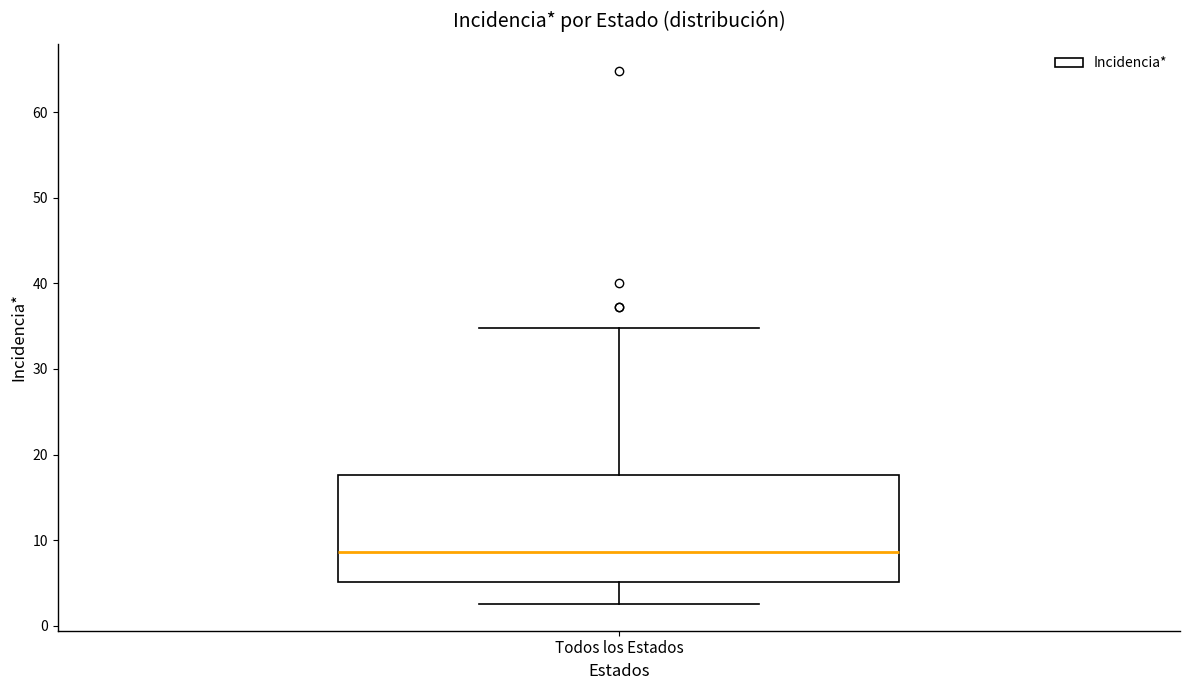

Transcribe this box plot: give where the median line is, the range the box spans, and where the two whiskers end, as read against the y-axis. The values are not printed on the chart, so give them approximately, as read against the axis.

median 9, box 5 to 18, whiskers 3 to 35